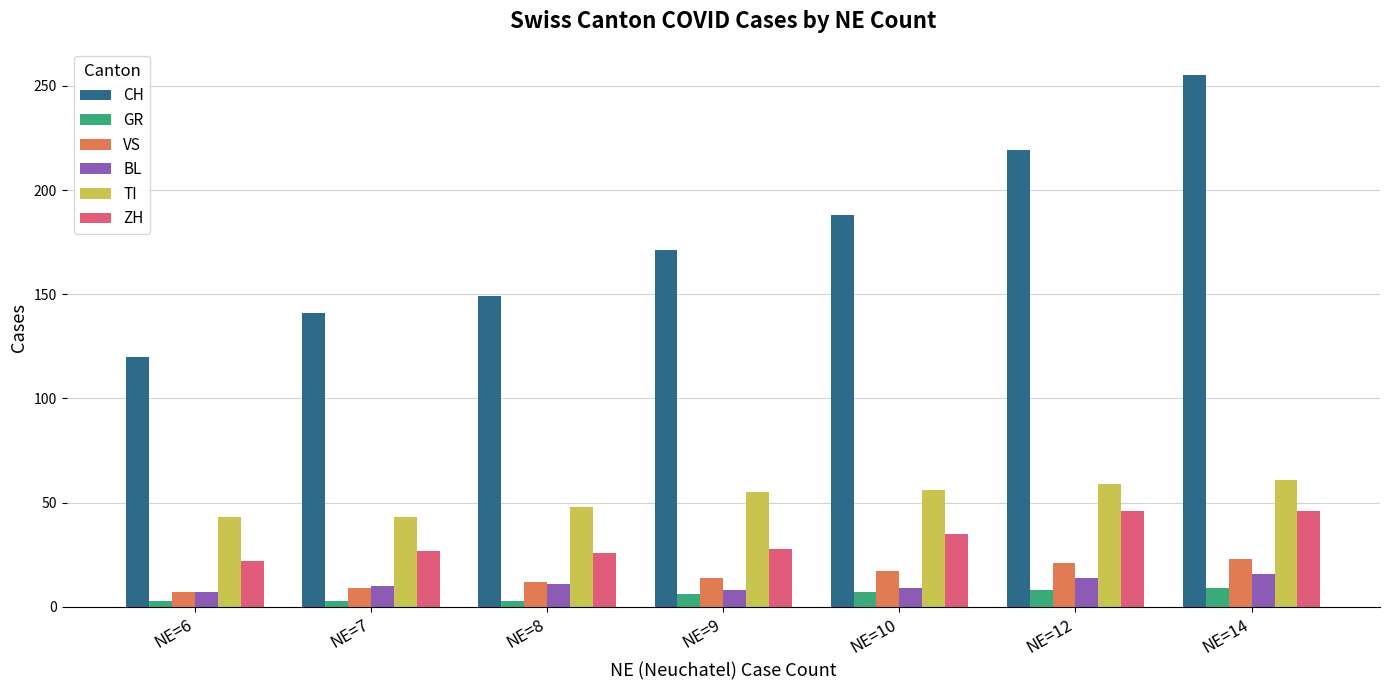

Which series has the largest range (max minus min)?

CH